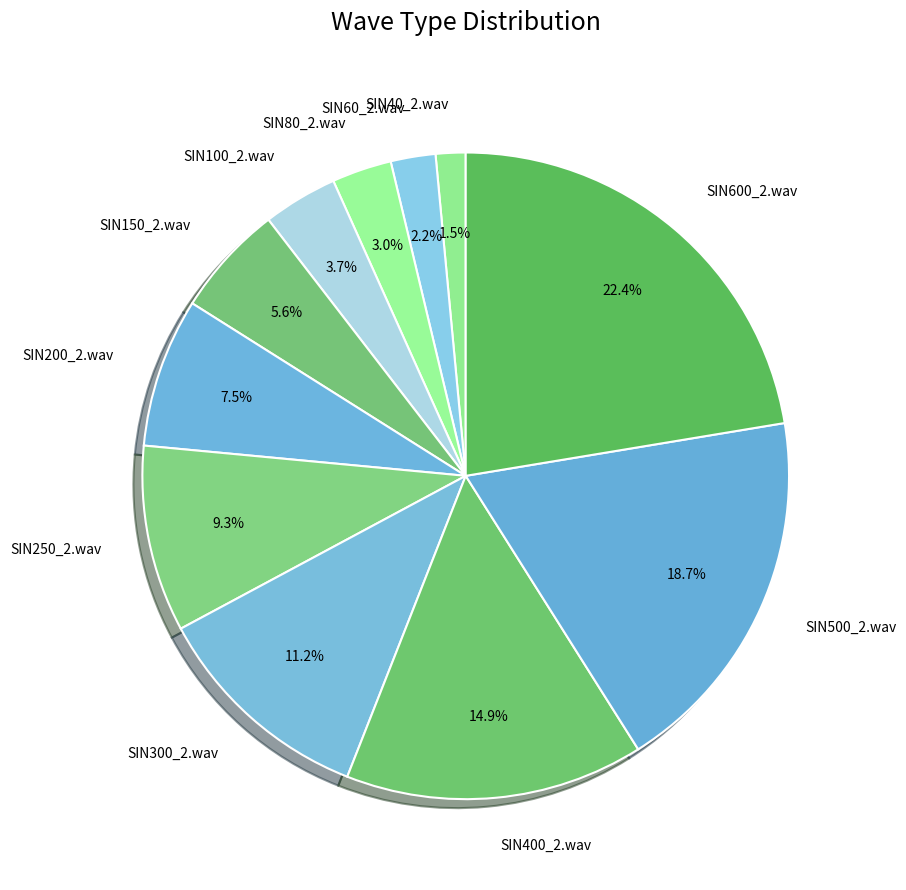

Which slice is the smallest?

SIN40_2.wav